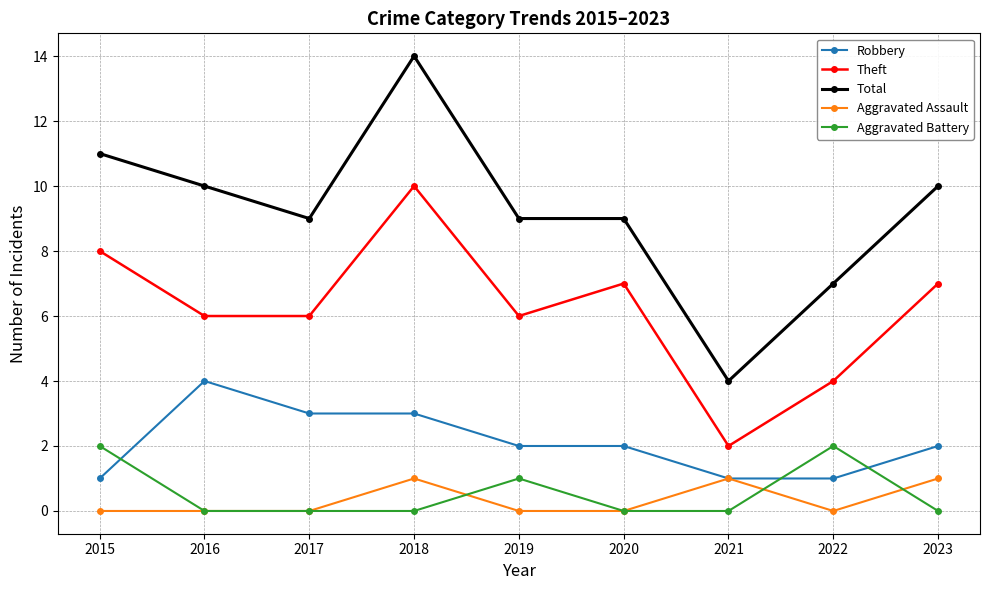

What is the highest value of the Robbery series?

4